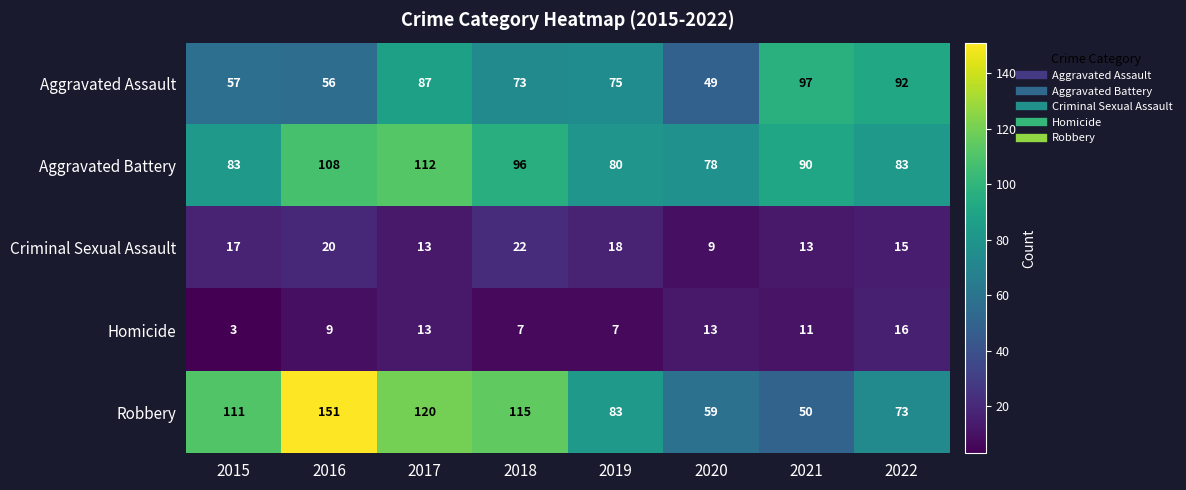

Is it true that Aggravated Battery equals 120 at 2019?

False